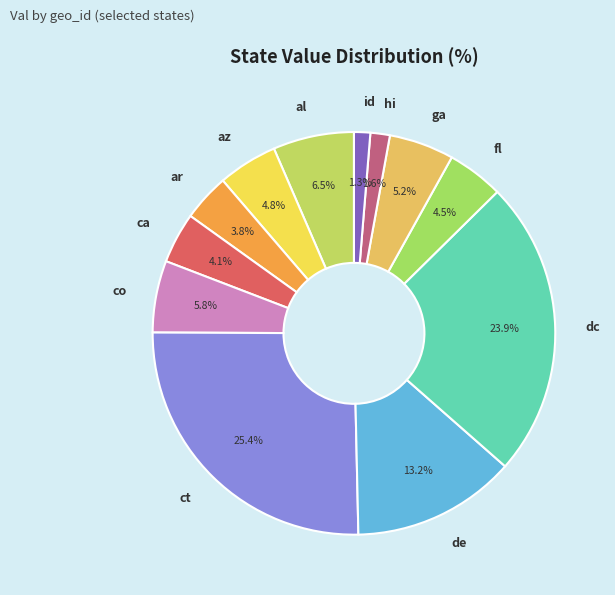

What is the largest slice in the pie chart?

ct